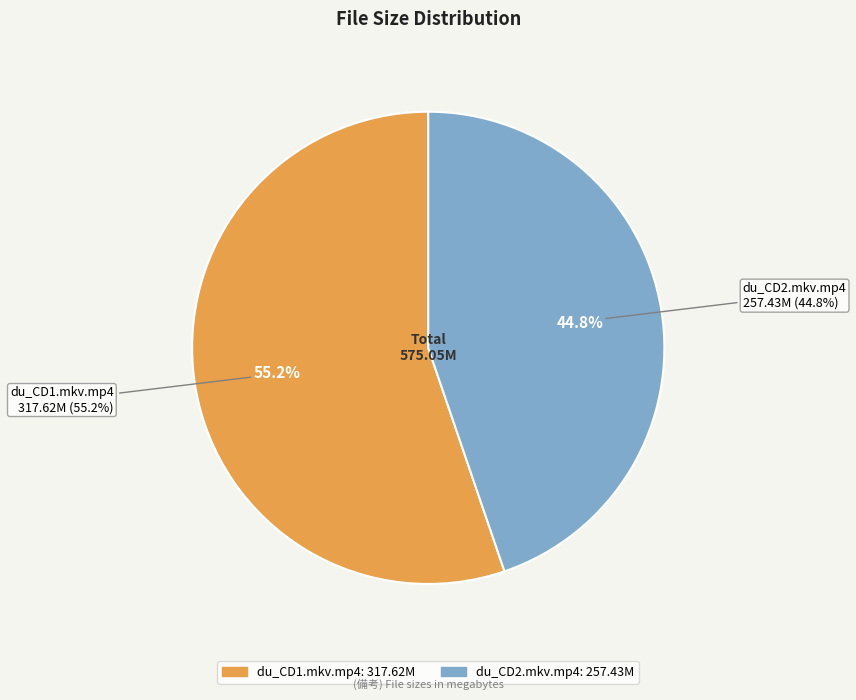

Does du_CD2.mkv.mp4 represent more than half of the total?

No